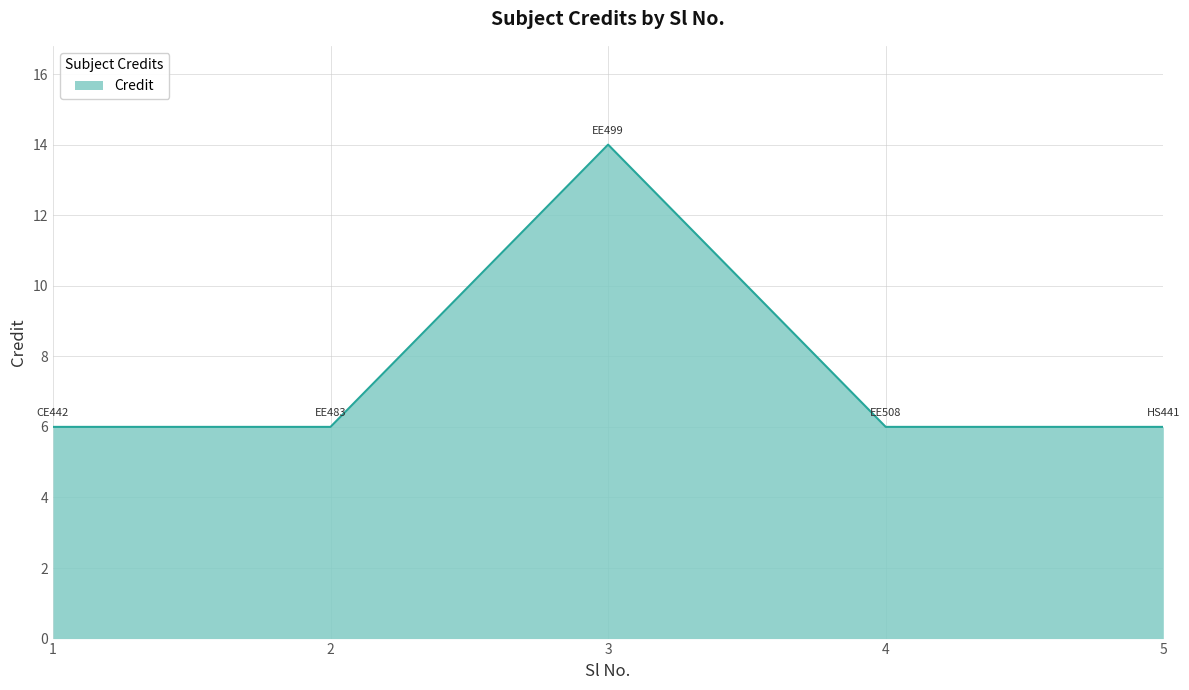

What is the maximum value shown in the chart?

14